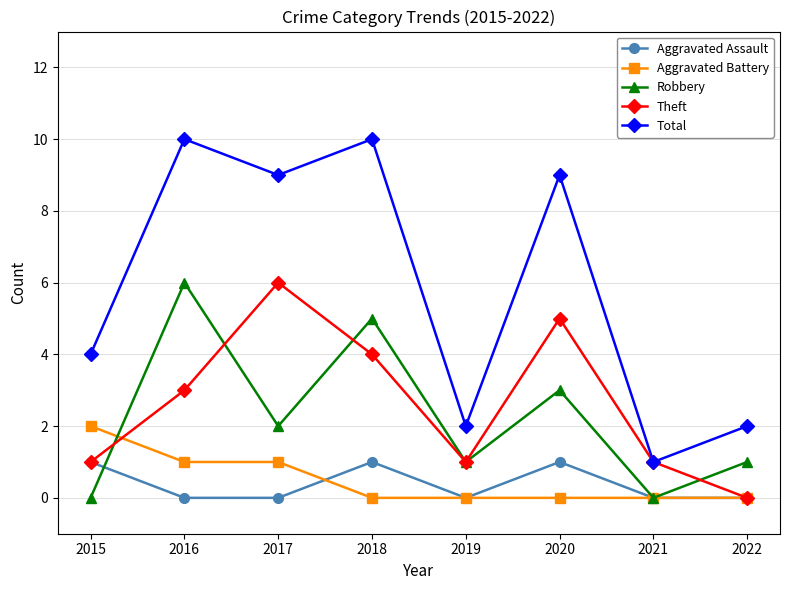

What is the approximate value of Robbery at 2017?

2